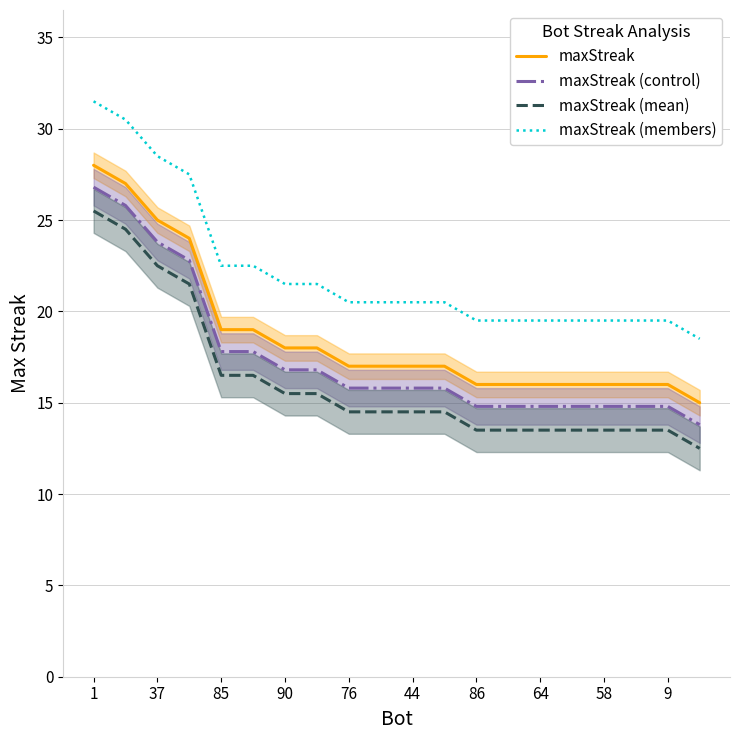

How many data points in maxStreak (members) are above 20?

12